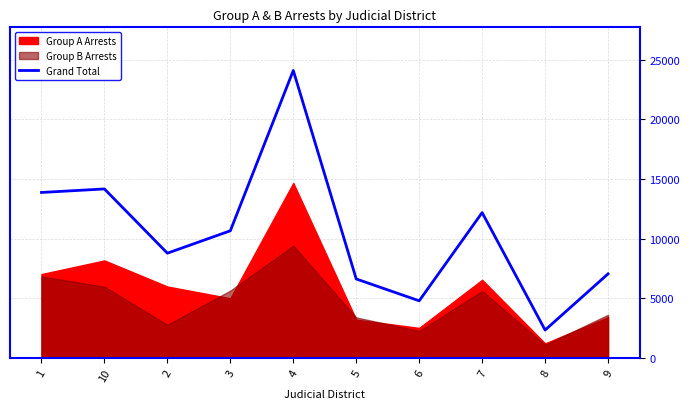

What is the sum of all values?

104604